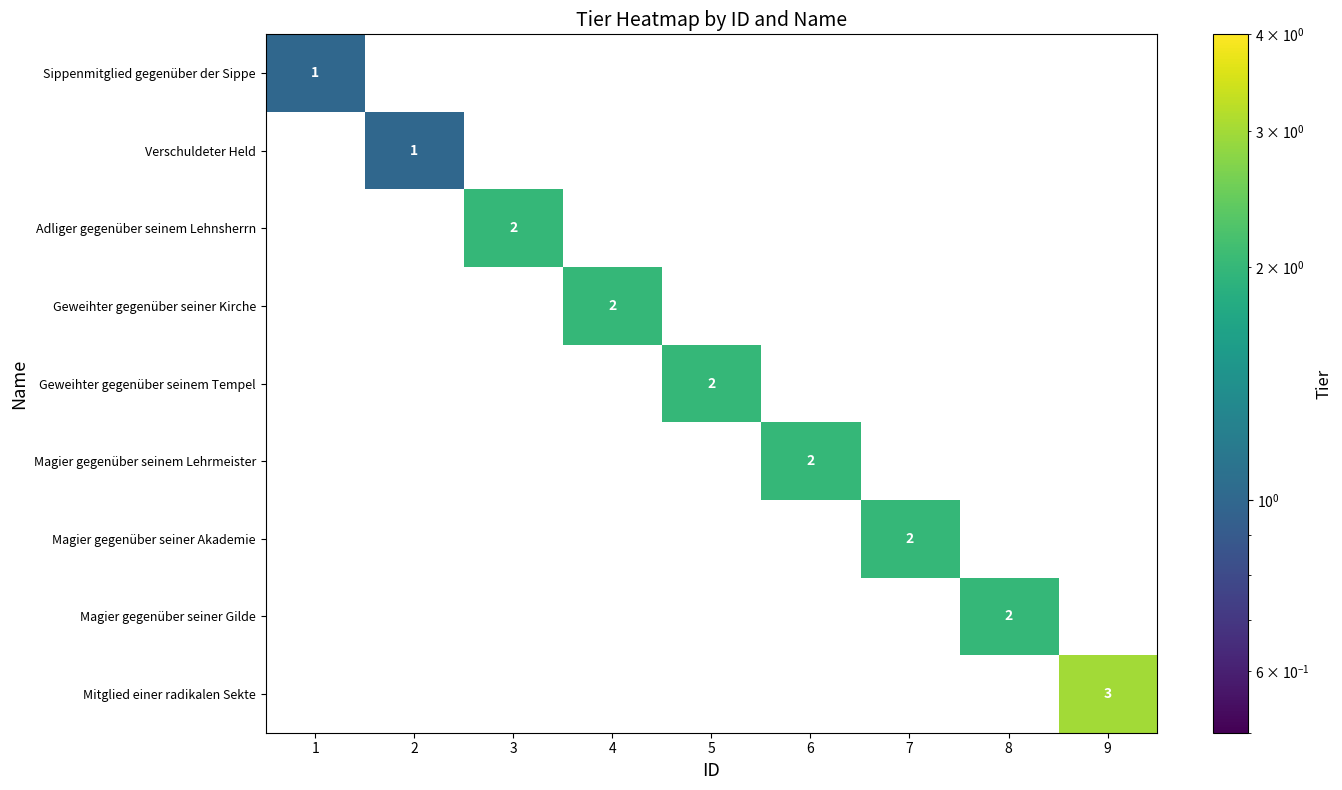

At how many categories does at least one series exceed 2?

1